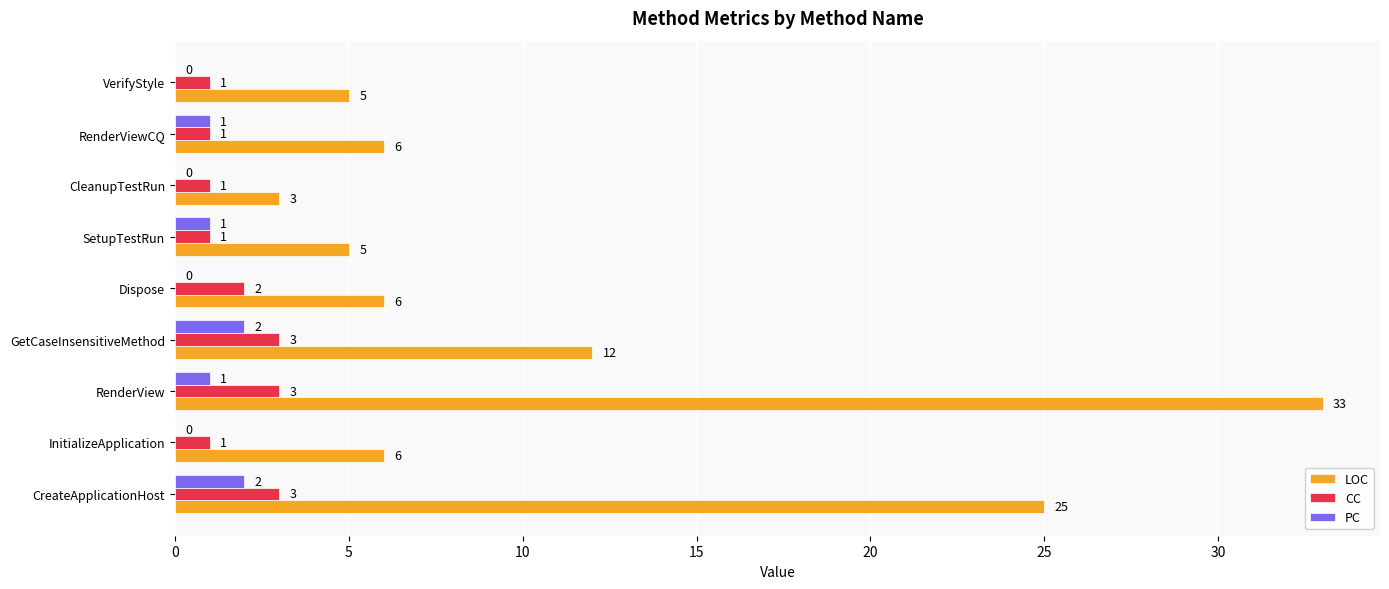

Which series changed the most between InitializeApplication and GetCaseInsensitiveMethod?

LOC